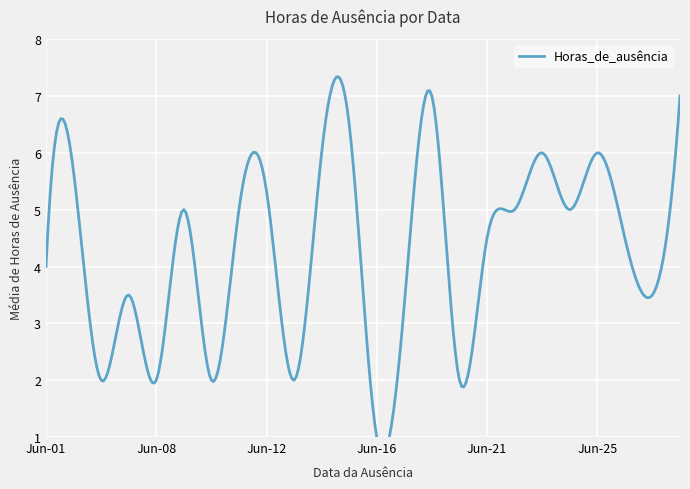

Does the chart display data point markers on the line(s)?

No